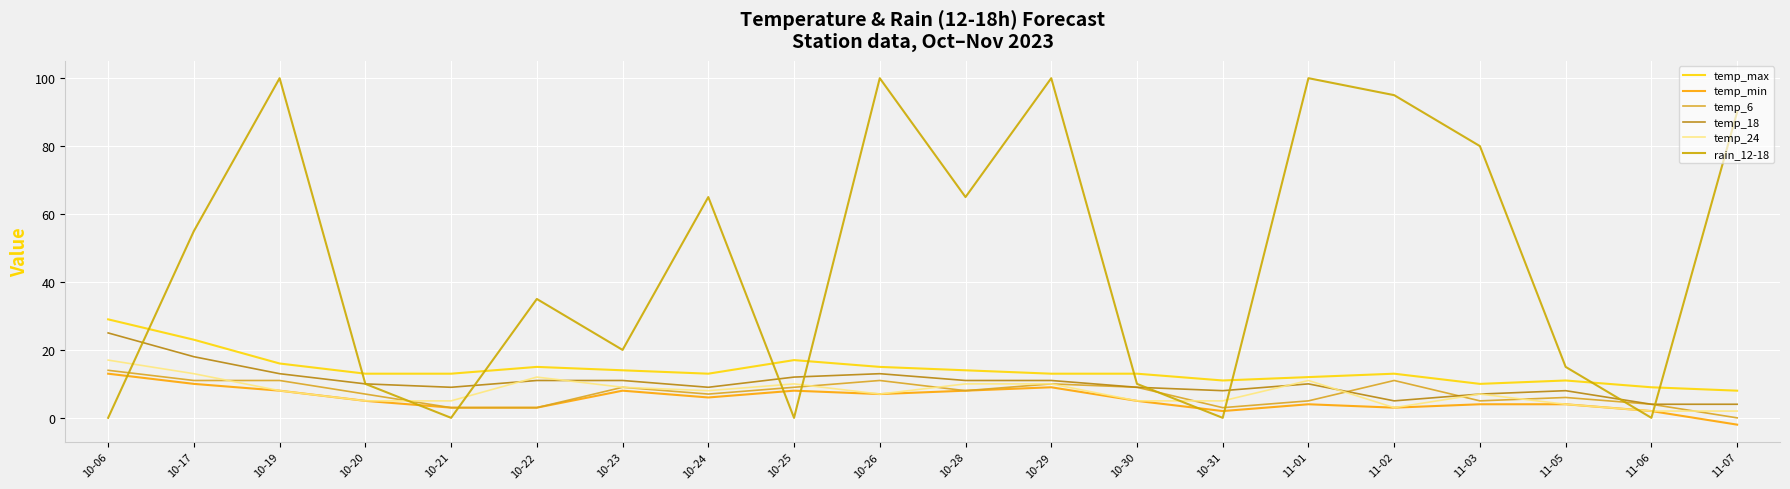

Does the chart have visible grid lines?

Yes